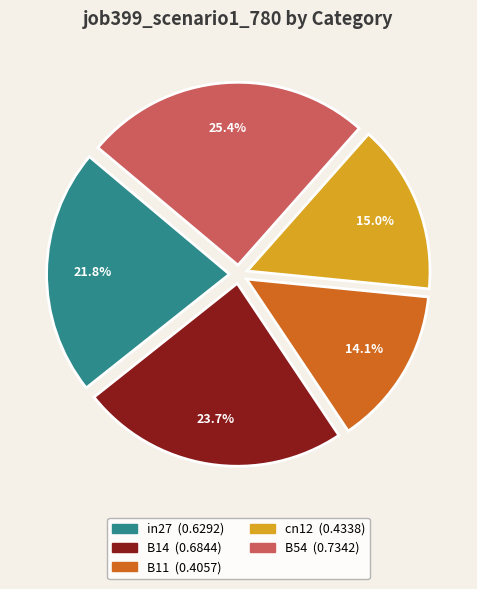

Rank the categories by value from highest to lowest.

B54, B14, in27, cn12, B11